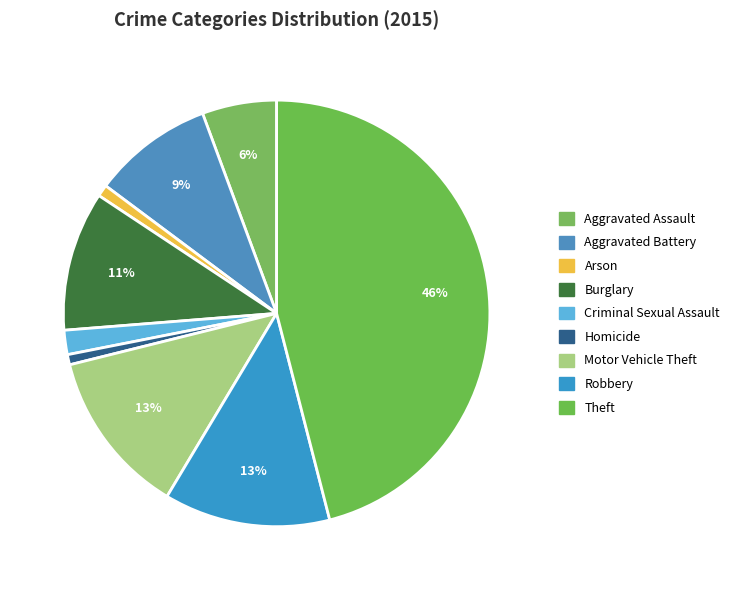

To the nearest percent, what is the difference between the largest and smallest slice percentages?

45%